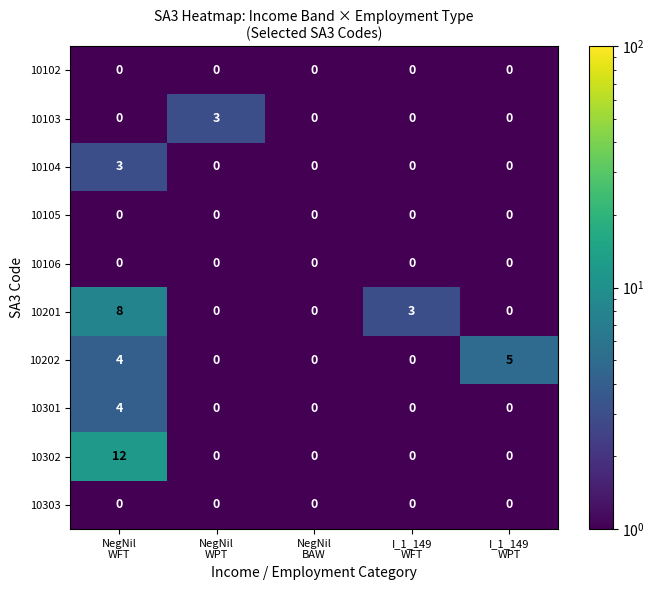

Which series has the largest range (max minus min)?

10302